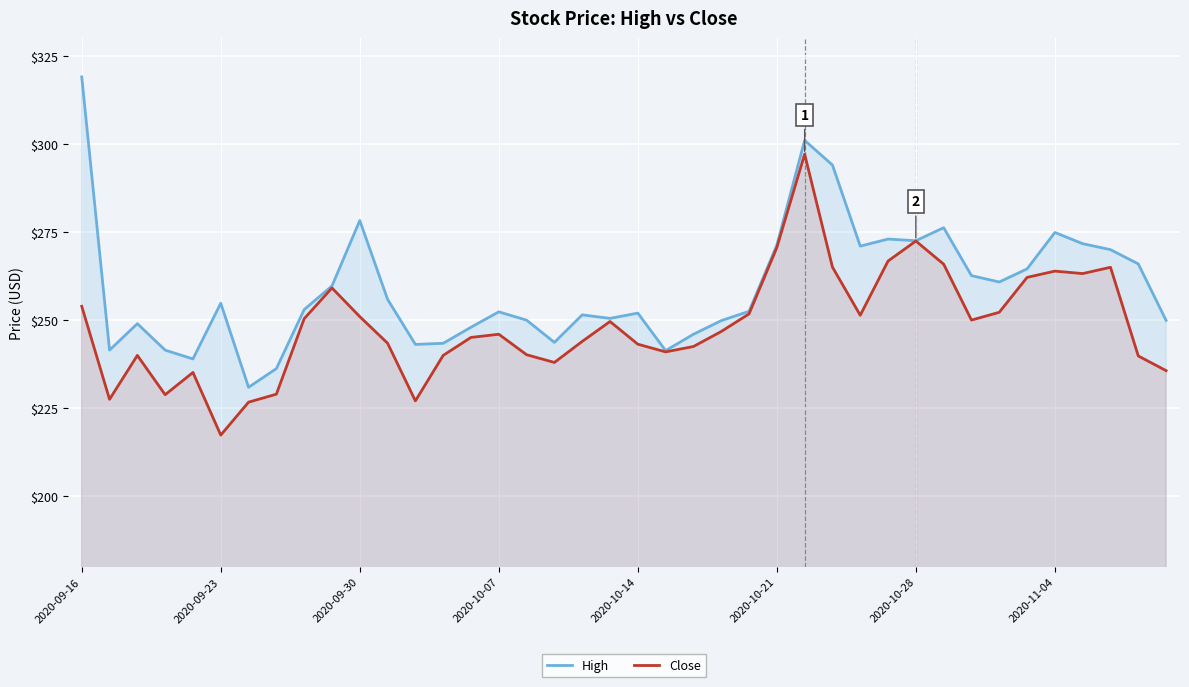

Count the number of data series in this chart.

2